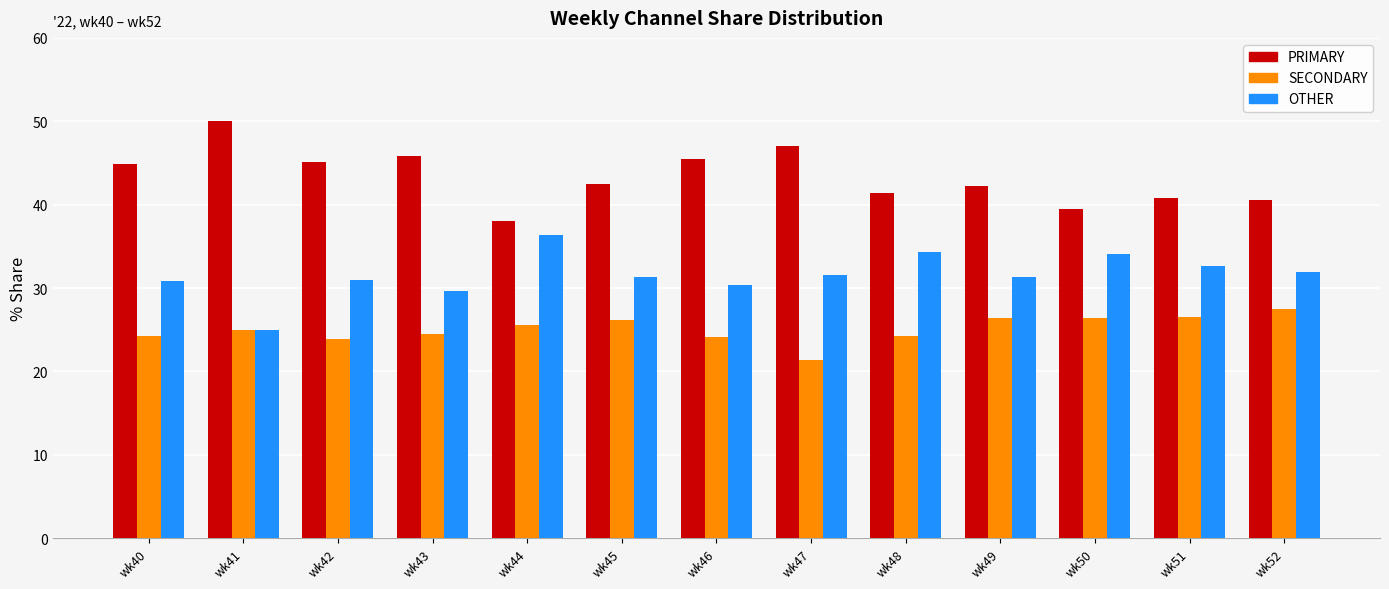

How many data points does each series have?

13